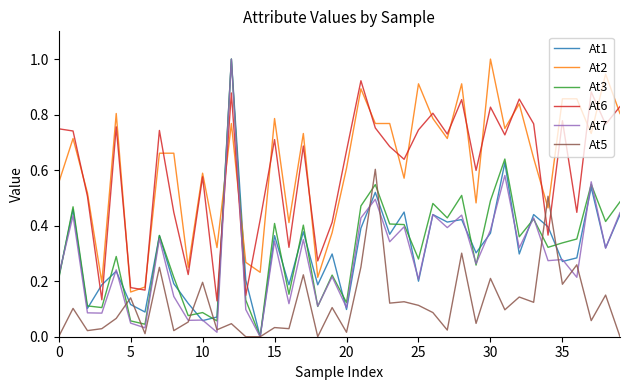

What is the highest value of the At3 series?

1.0